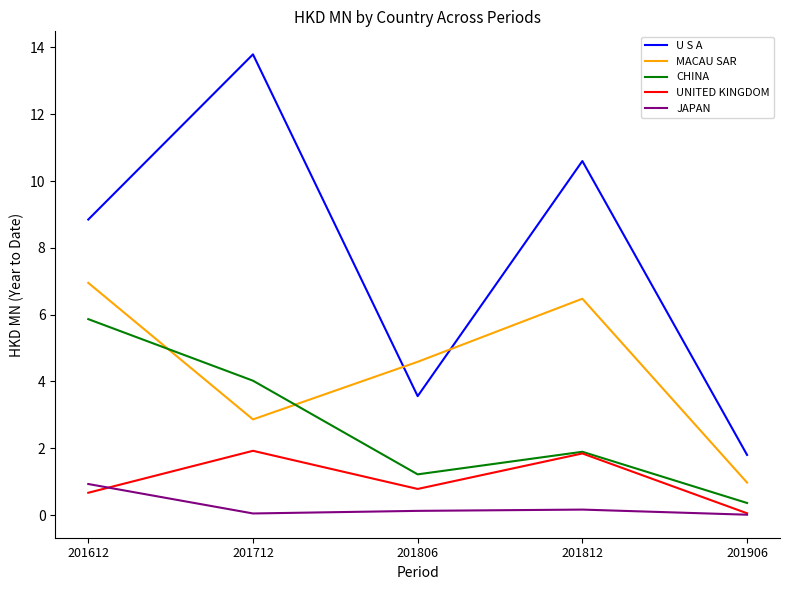

What is the difference between the maximum and minimum values in the CHINA series?

5.5